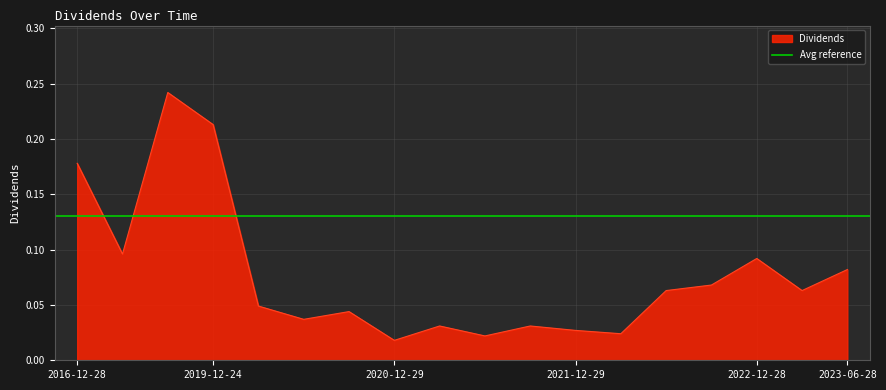

At which category does the data reach its first local valley?

2017-12-28